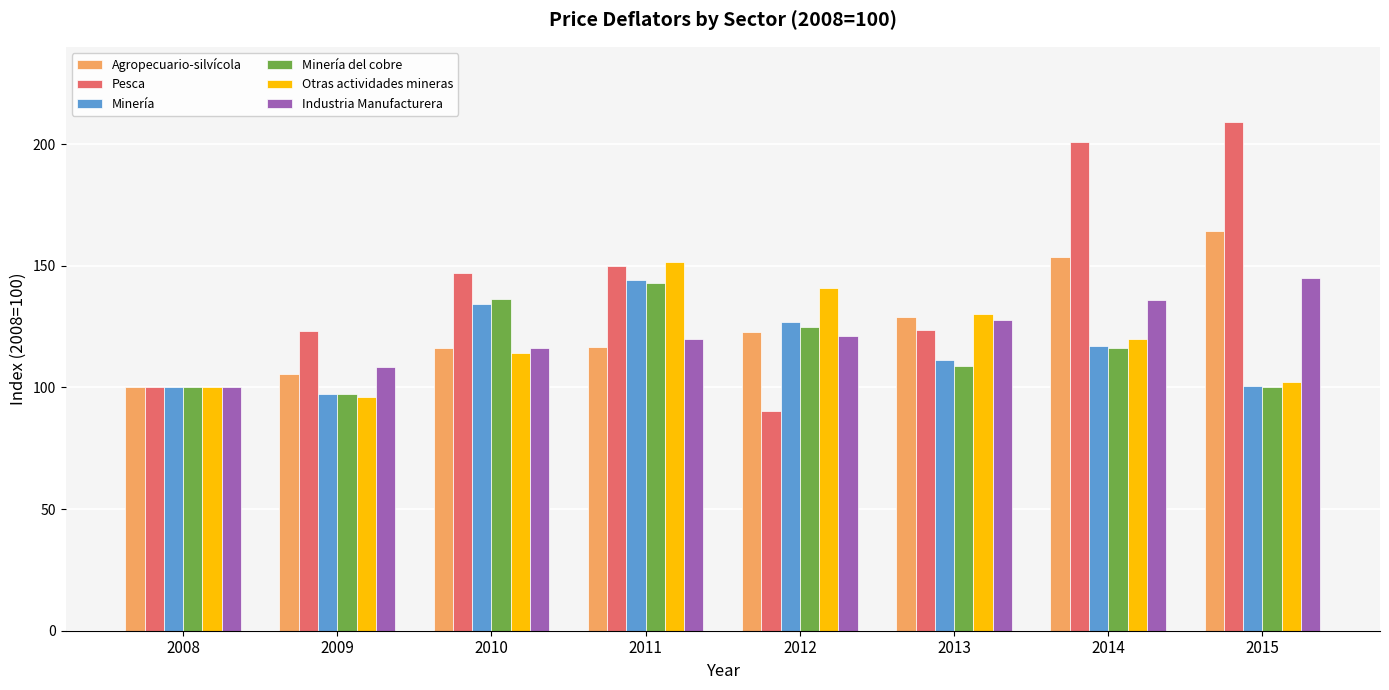

What is the sum of the Industria Manufacturera values at 2008 and 2014?

235.9